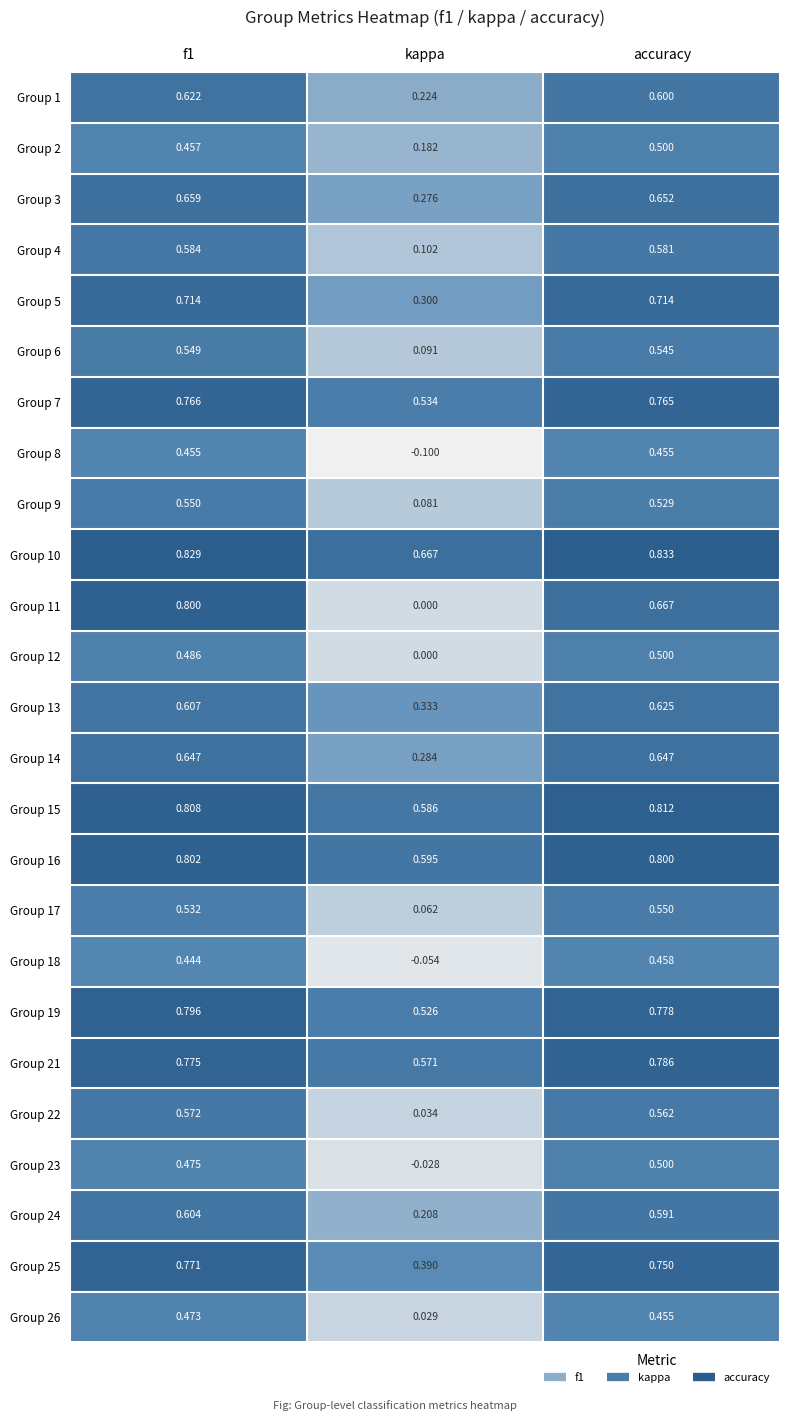

Is the value of Group 7 at kappa greater than the value of Group 21 at f1?

No